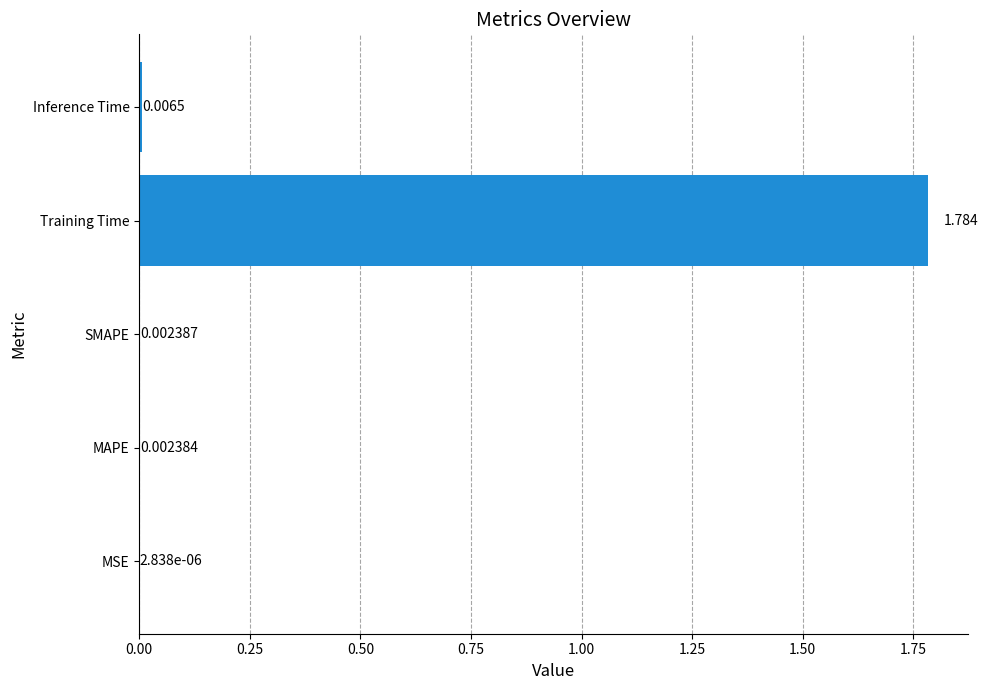

Between SMAPE and Inference Time, which is larger?

Inference Time